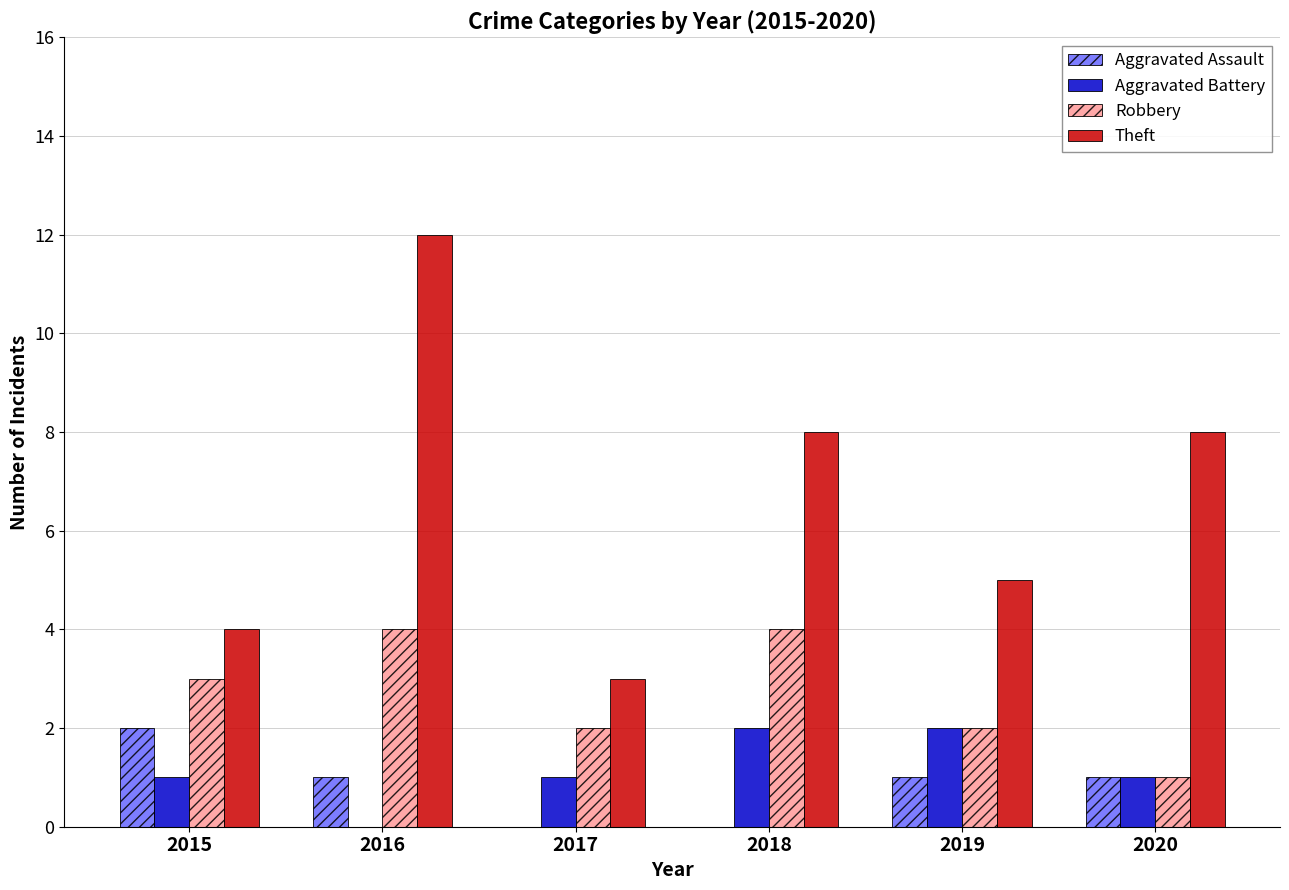

Reading left to right, what are all the values shown in this chart?

Aggravated Assault: 2015=2	2016=1	2017=0	2018=0	2019=1	2020=1
Aggravated Battery: 2015=1	2016=0	2017=1	2018=2	2019=2	2020=1
Robbery: 2015=3	2016=4	2017=2	2018=4	2019=2	2020=1
Theft: 2015=4	2016=12	2017=3	2018=8	2019=5	2020=8